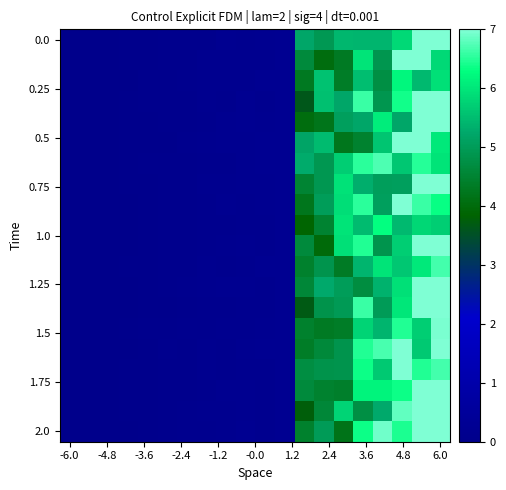

How many categories are shown in the chart?

20